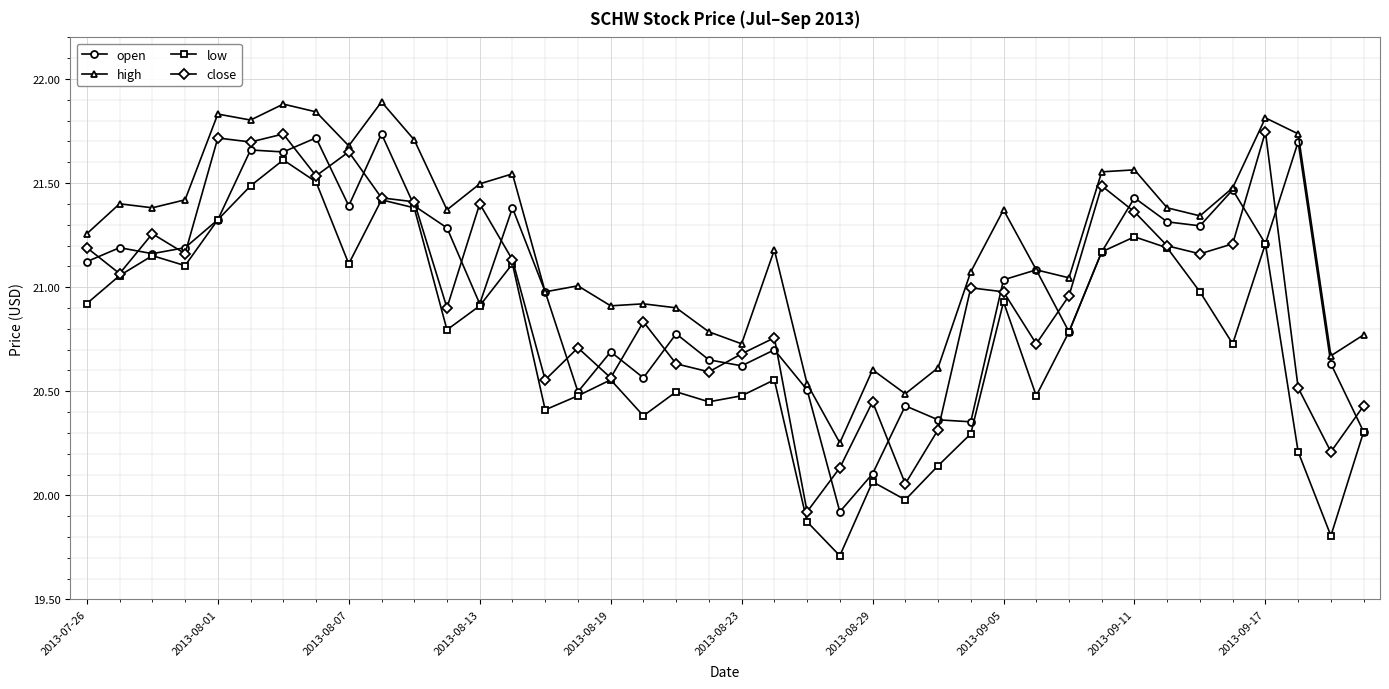

True or false: high and low cross at least once.

False